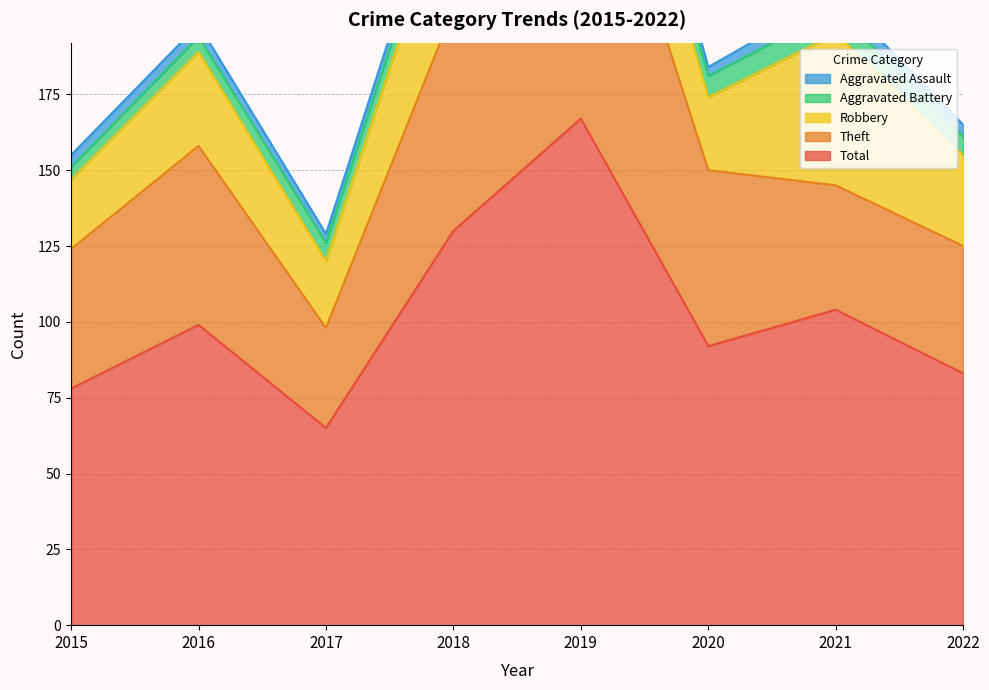

What is the value of the Aggravated Battery point at the 8th from the left?

6